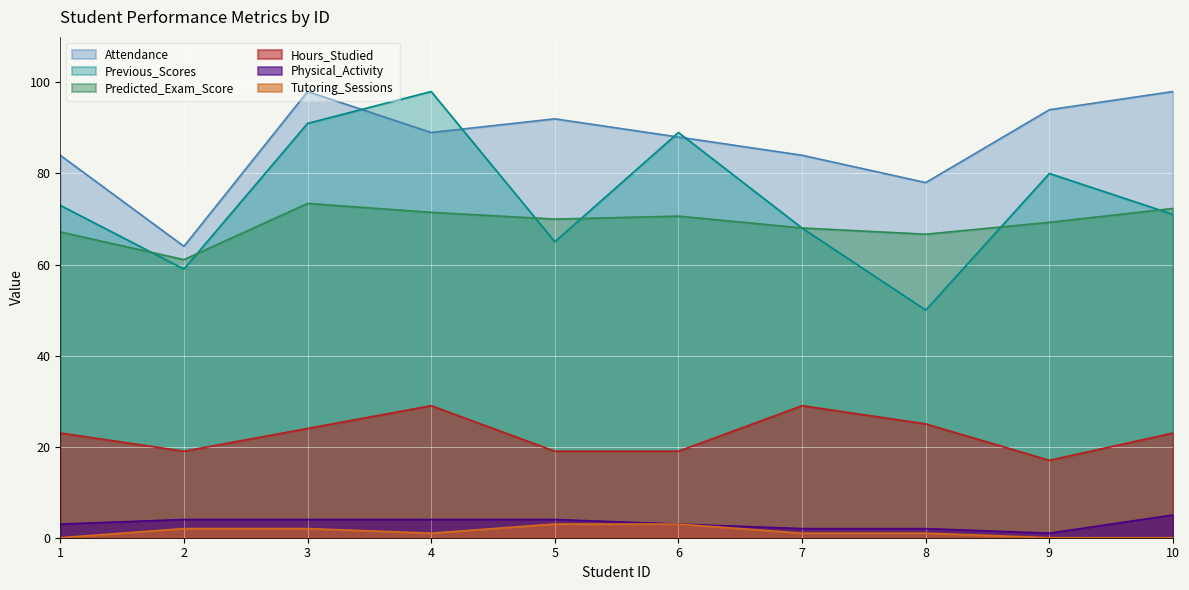

Does the chart display data point markers on the line(s)?

No